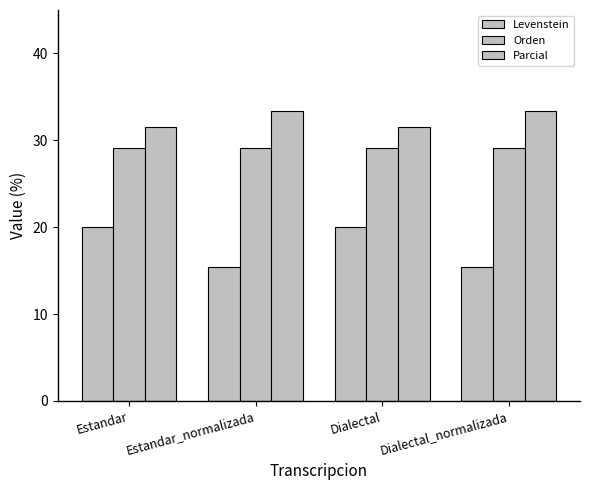

What is the sum of the Parcial values at Dialectal and Estandar_normalizada?

64.9